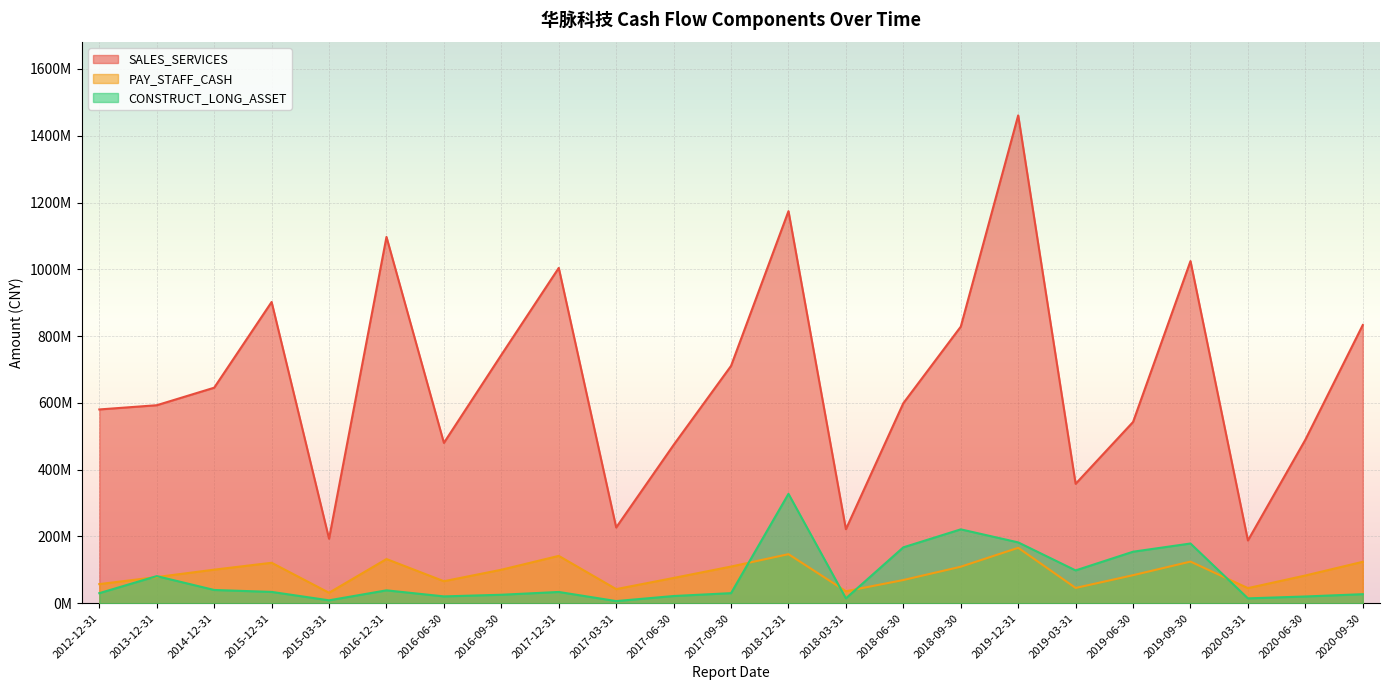

At which label does SALES_SERVICES reach its minimum?

2020-03-31